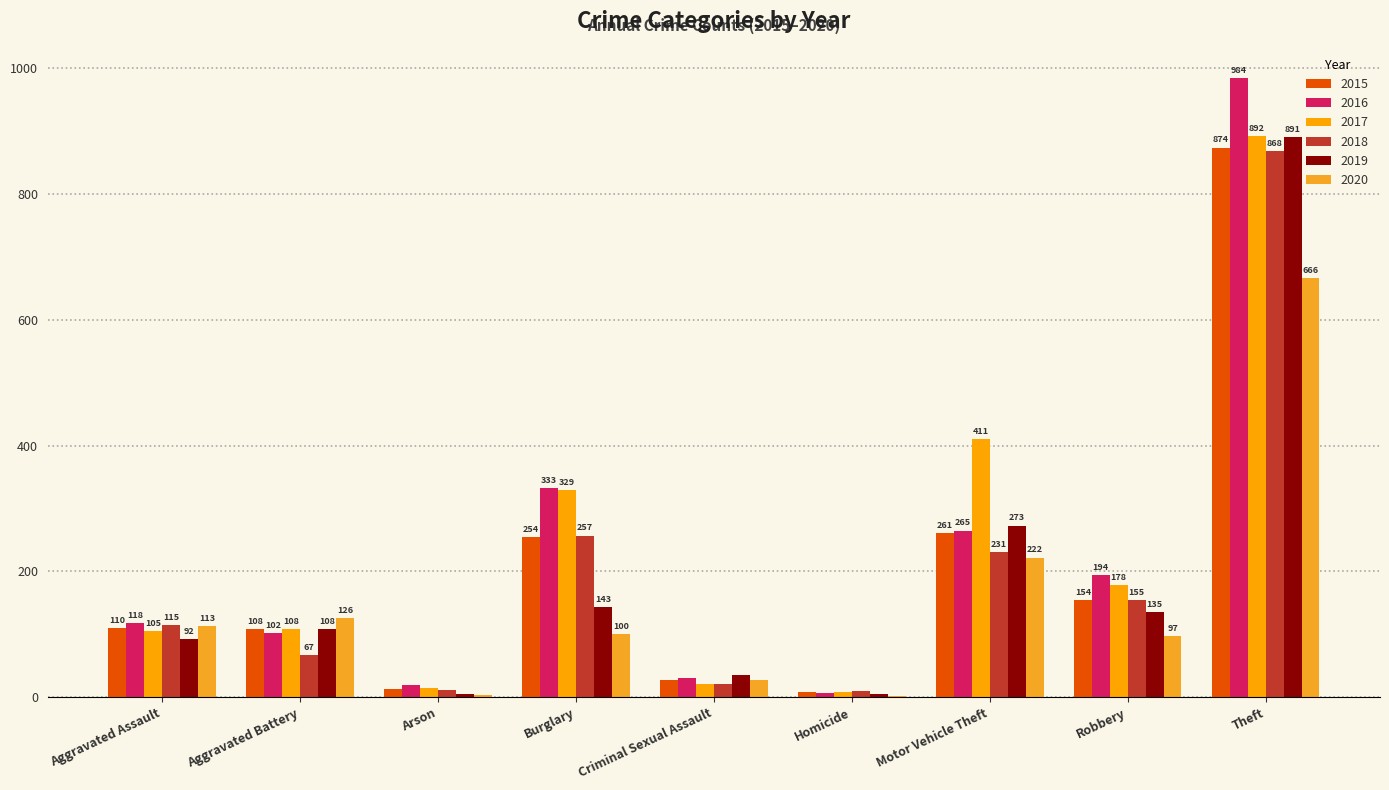

Are the bars horizontal?

No